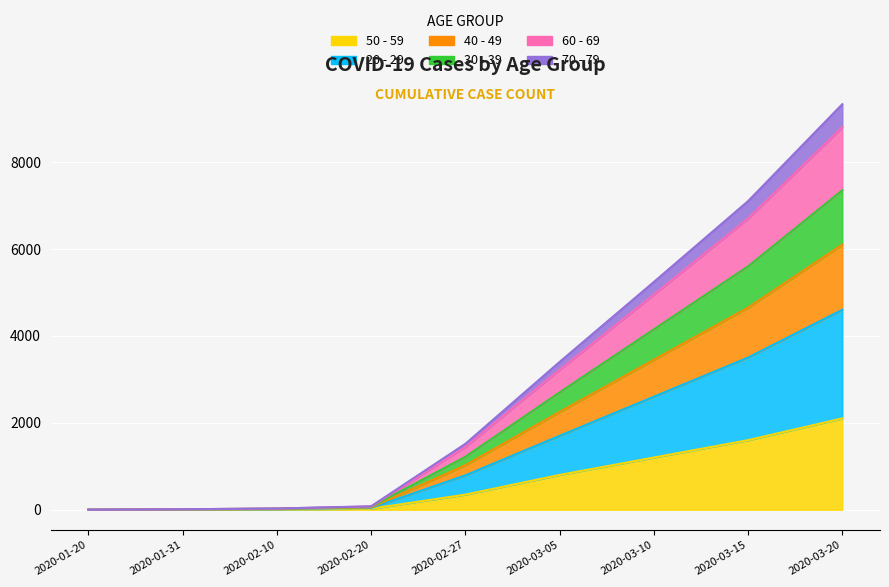

At which category is the sum across all series the highest?

2020-03-20